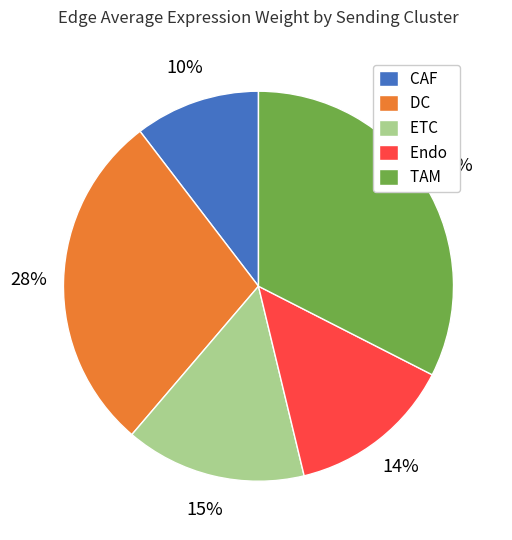

Which slice is the smallest?

CAF